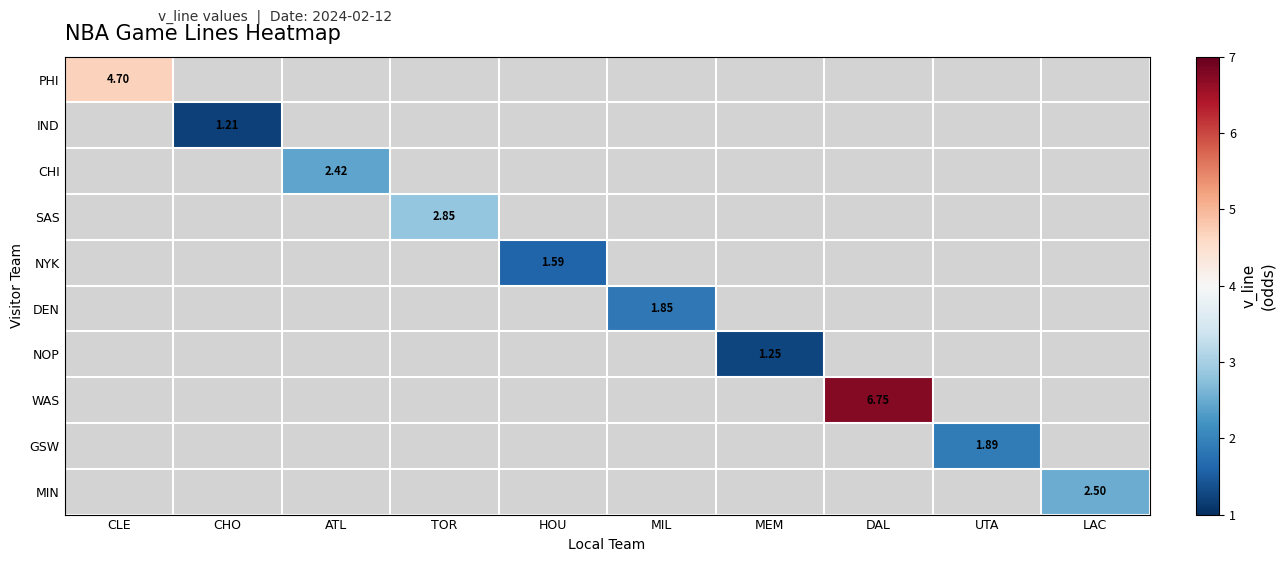

Which has a higher value, HOU or LAC?

LAC